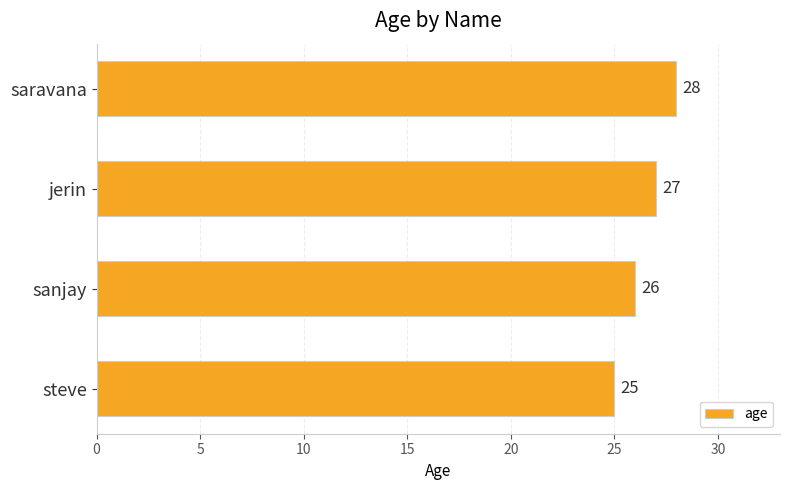

Reading bottom to top, transcribe all the data shown in this chart.

steve=25	sanjay=26	jerin=27	saravana=28